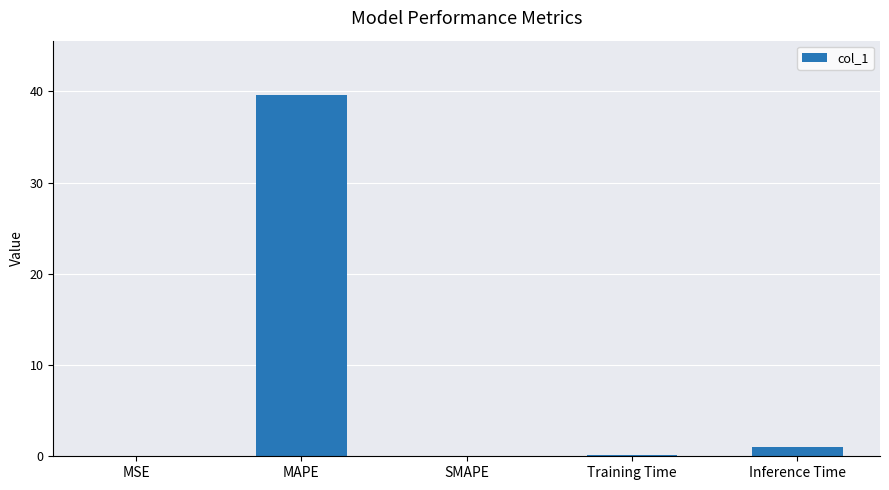

What is the greatest value displayed?

39.6